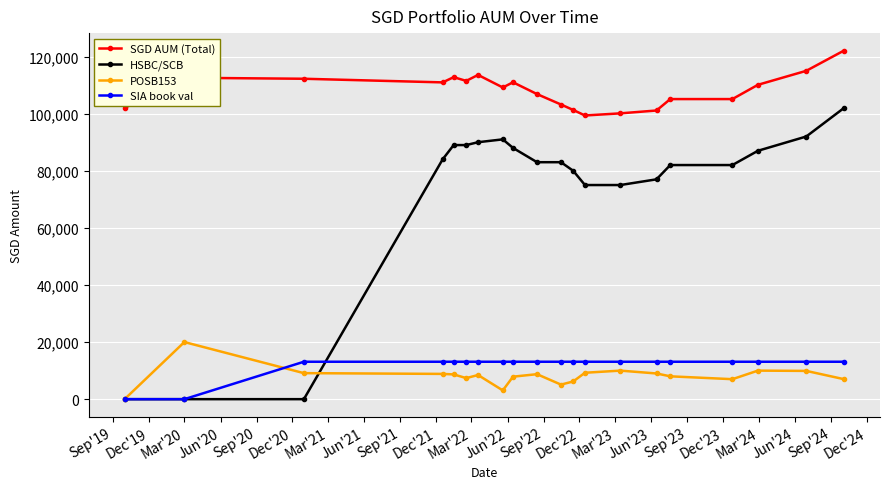

True or false: HSBC/SCB and SGD AUM (Total) cross at least once.

False